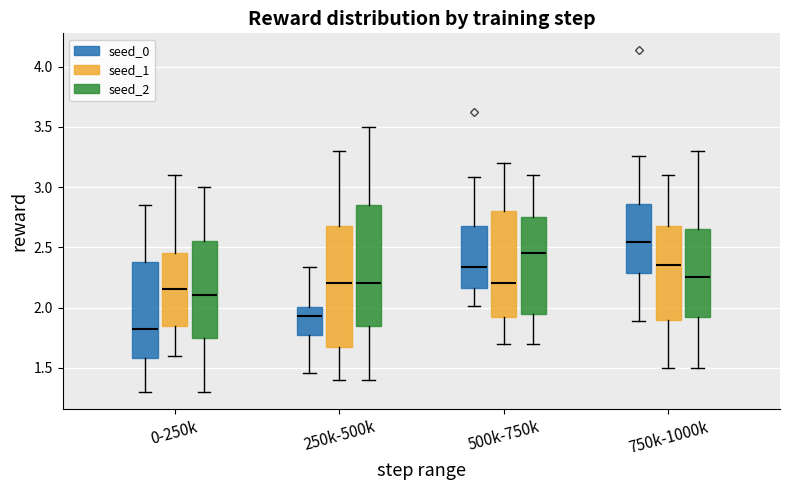

Reading left to right, transcribe this box plot: for each box, give where its median line is, the range the box spans, and where its two whiskers end, as read against the y-axis. The values are not printed on the chart, so give them approximately, as read against the axis.

0-250k (seed_0): median 1.80, box 1.60 to 2.40, whiskers 1.30 to 2.85
0-250k (seed_1): median 2.15, box 1.85 to 2.45, whiskers 1.60 to 3.10
0-250k (seed_2): median 2.10, box 1.75 to 2.55, whiskers 1.30 to 3.00
250k-500k (seed_0): median 1.95, box 1.75 to 2.00, whiskers 1.45 to 2.35
250k-500k (seed_1): median 2.20, box 1.70 to 2.70, whiskers 1.40 to 3.30
250k-500k (seed_2): median 2.20, box 1.85 to 2.85, whiskers 1.40 to 3.50
500k-750k (seed_0): median 2.35, box 2.15 to 2.70, whiskers 2.00 to 3.10
500k-750k (seed_1): median 2.20, box 1.95 to 2.80, whiskers 1.70 to 3.20
500k-750k (seed_2): median 2.45, box 1.95 to 2.75, whiskers 1.70 to 3.10
750k-1000k (seed_0): median 2.55, box 2.30 to 2.85, whiskers 1.90 to 3.25
750k-1000k (seed_1): median 2.35, box 1.90 to 2.70, whiskers 1.50 to 3.10
750k-1000k (seed_2): median 2.25, box 1.95 to 2.65, whiskers 1.50 to 3.30